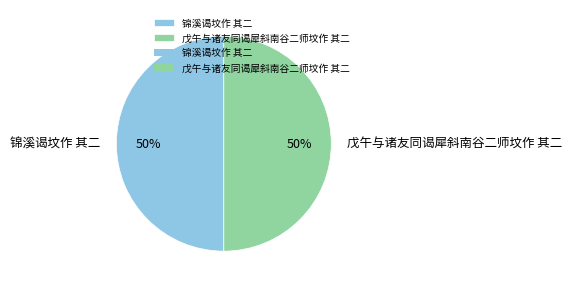

Is it true that 戊午与诸友同谒犀斜南谷二师坟作 其二 is 50% of the pie?

True